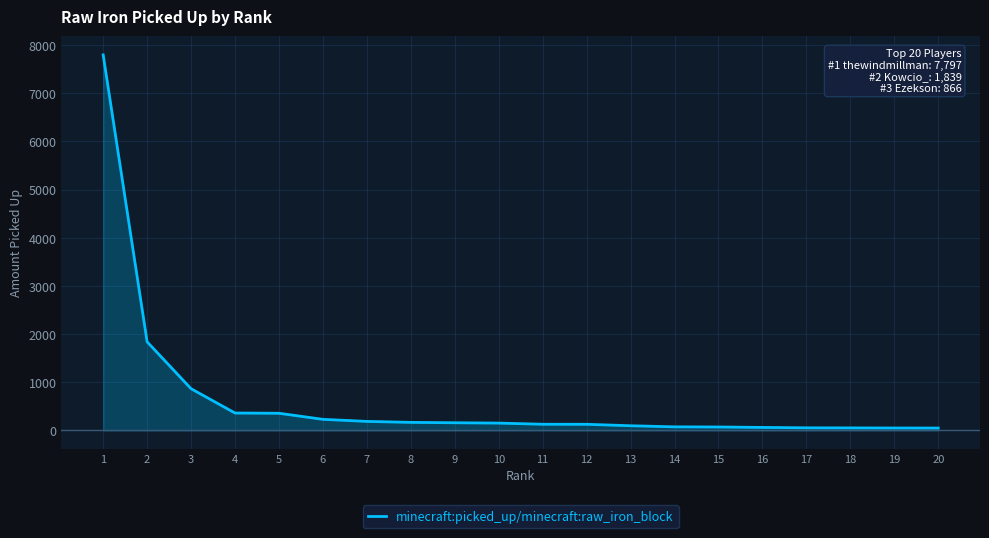

The value at 19 is 50. True or false?

True